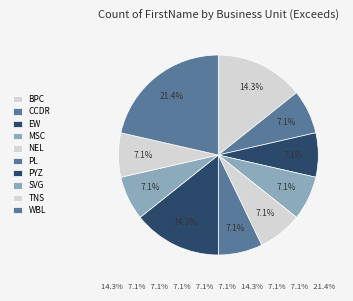

What is the smallest slice in the pie chart?

CCDR